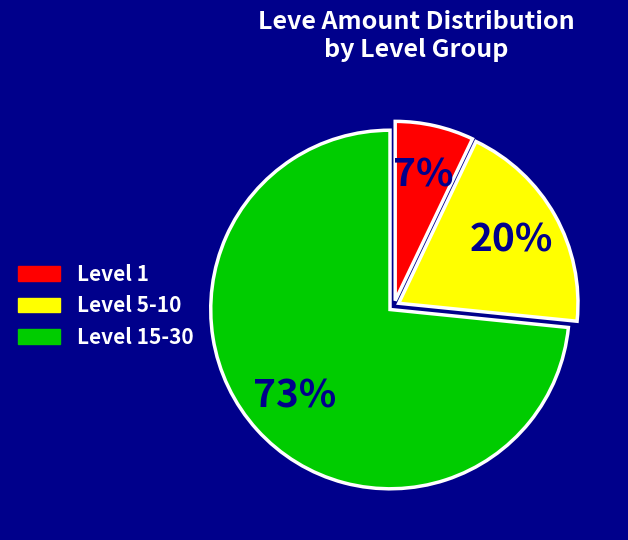

How many slices are in this pie chart?

3